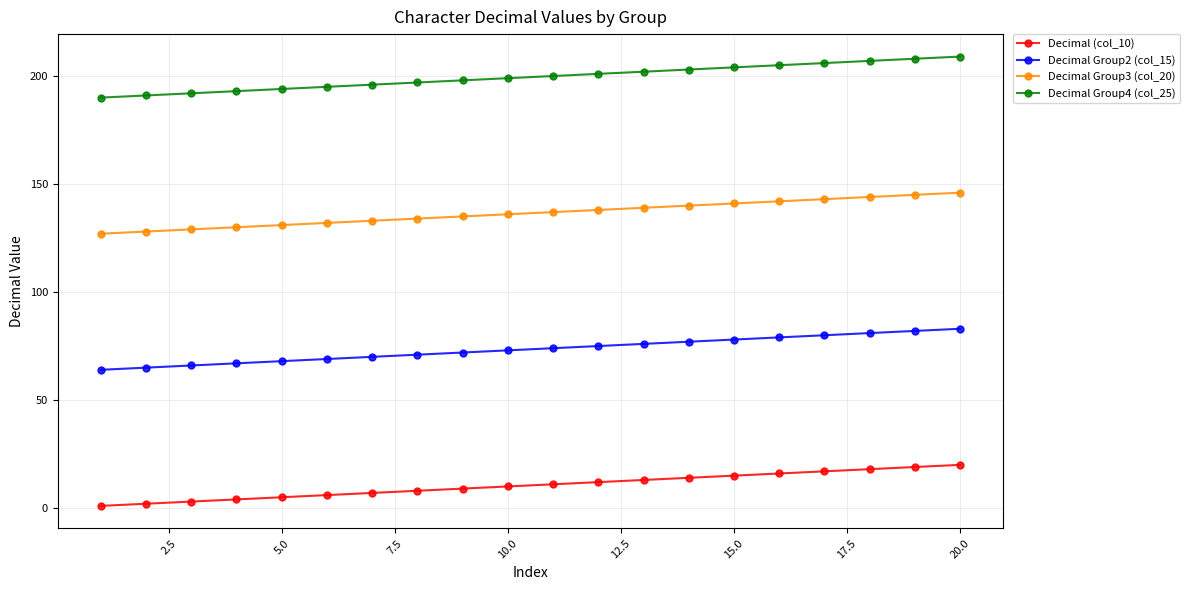

Reading left to right, what are all the values shown in this chart?

Decimal (col_10): 1	2	3	4	5	6	7	8	9	10	11	12	13	14	15	16	17	18	19	20
Decimal Group2 (col_15): 64	65	66	67	68	69	70	71	72	73	74	75	76	77	78	79	80	81	82	83
Decimal Group3 (col_20): 127	128	129	130	131	132	133	134	135	136	137	138	139	140	141	142	143	144	145	146
Decimal Group4 (col_25): 190	191	192	193	194	195	196	197	198	199	200	201	202	203	204	205	206	207	208	209